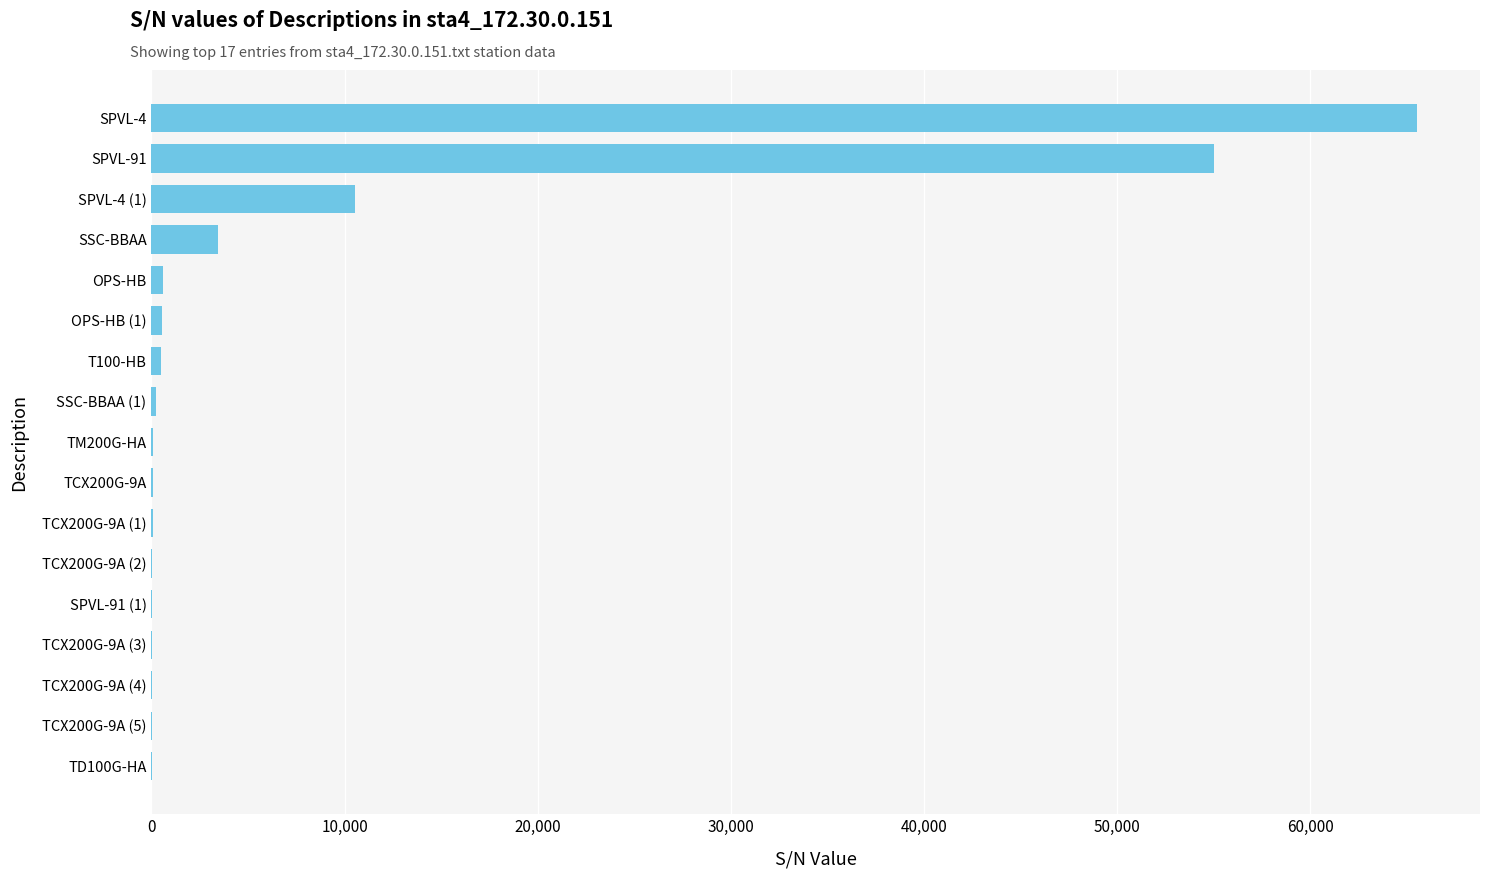

What is the maximum value shown in the chart?

65520